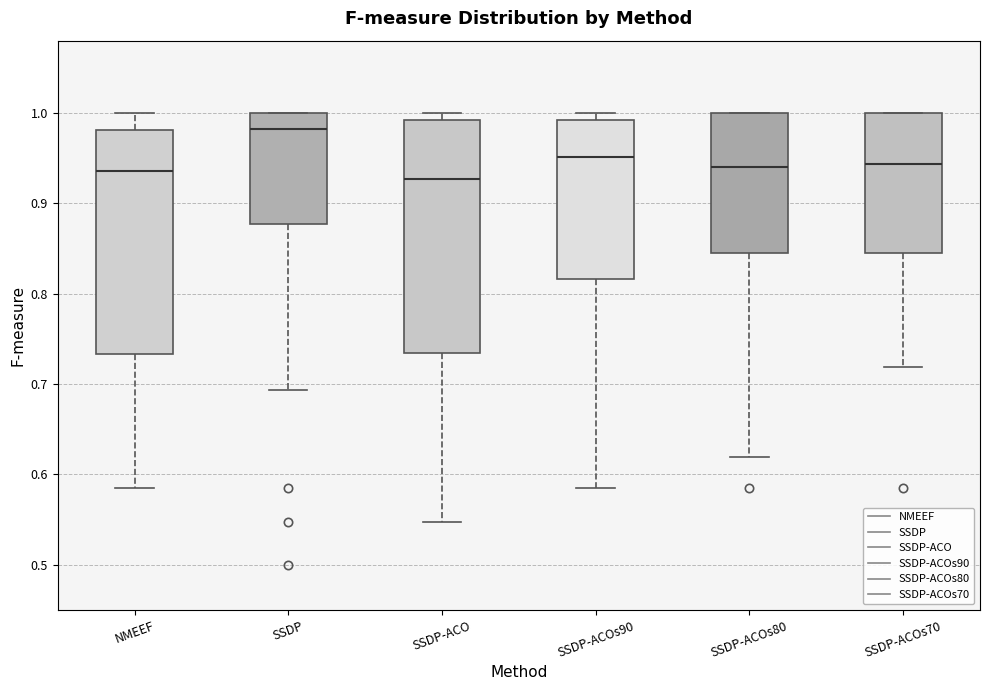

Reading left to right, read every box against the y-axis: the position of its median line, the range the box covers, and the ends of its whiskers. The values are not printed on the chart, so give them approximately, as read against the axis.

NMEEF: median 0.94, box 0.73 to 0.98, whiskers 0.58 to 1.00
SSDP: median 0.98, box 0.88 to 1.00, whiskers 0.69 to 1.00
SSDP-ACO: median 0.93, box 0.73 to 0.99, whiskers 0.55 to 1.00
SSDP-ACOs90: median 0.95, box 0.82 to 0.99, whiskers 0.58 to 1.00
SSDP-ACOs80: median 0.94, box 0.85 to 1.00, whiskers 0.62 to 1.00
SSDP-ACOs70: median 0.94, box 0.85 to 1.00, whiskers 0.72 to 1.00